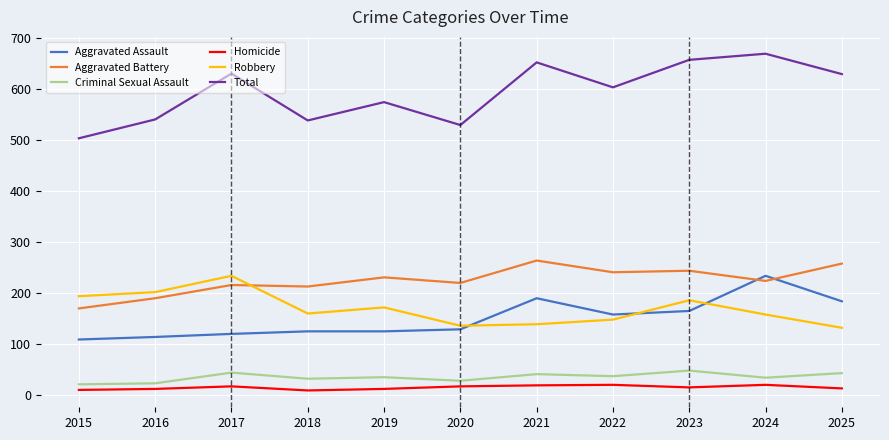

Read the Aggravated Assault value at 2024.

234